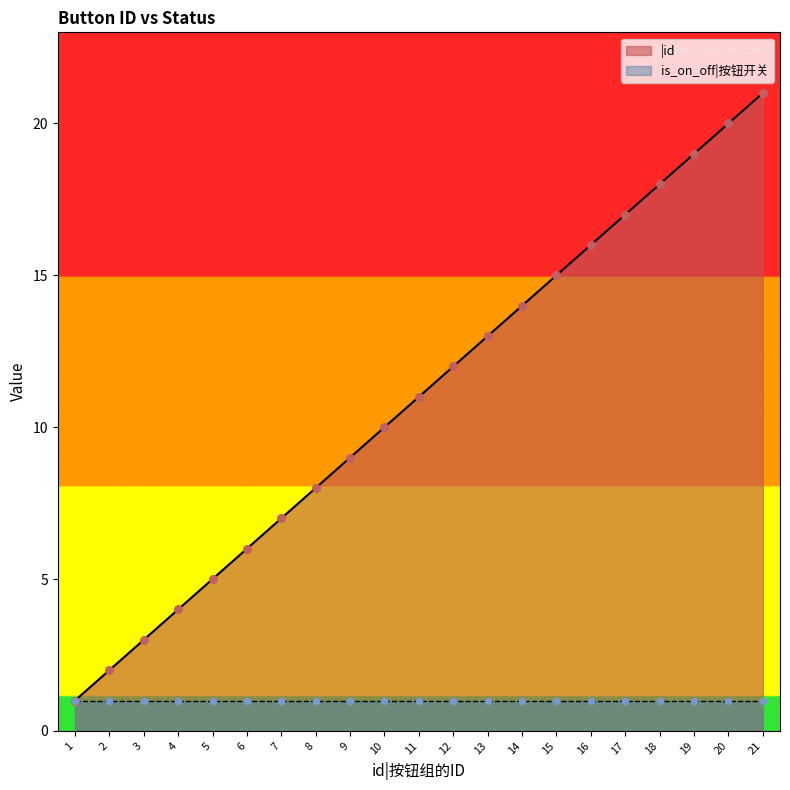

What is the change in value from 2 to 21?

+19